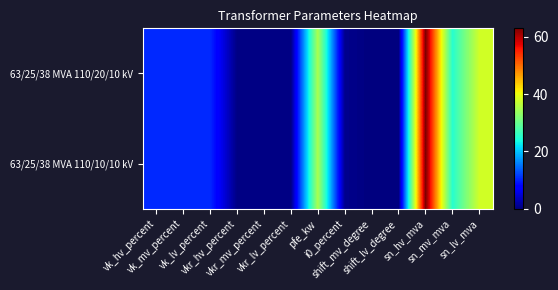

How many data points does each series have?

13